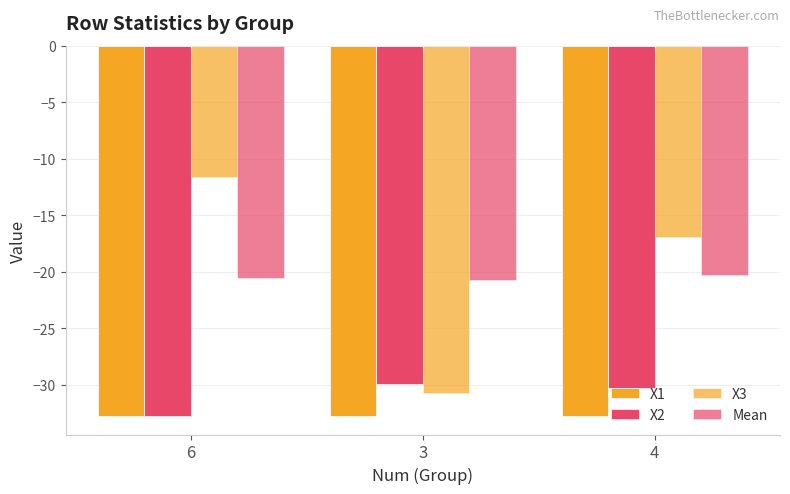

What is the sum of the X1 values at 6 and 3?

-65.5